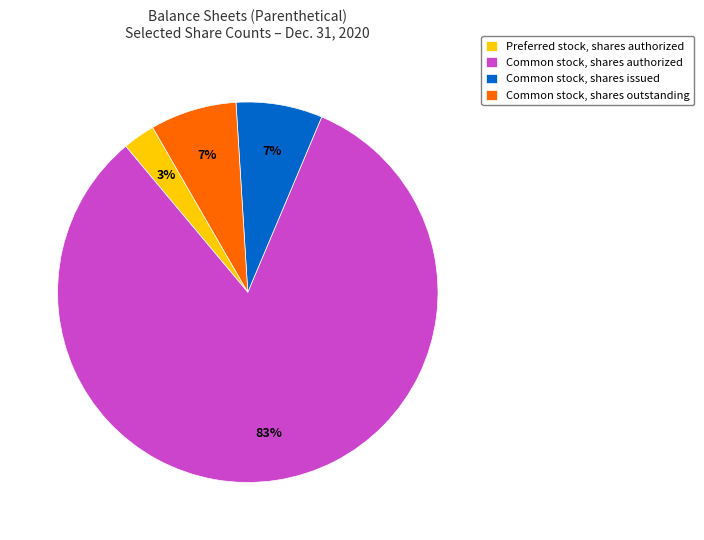

How many slices are in this pie chart?

4